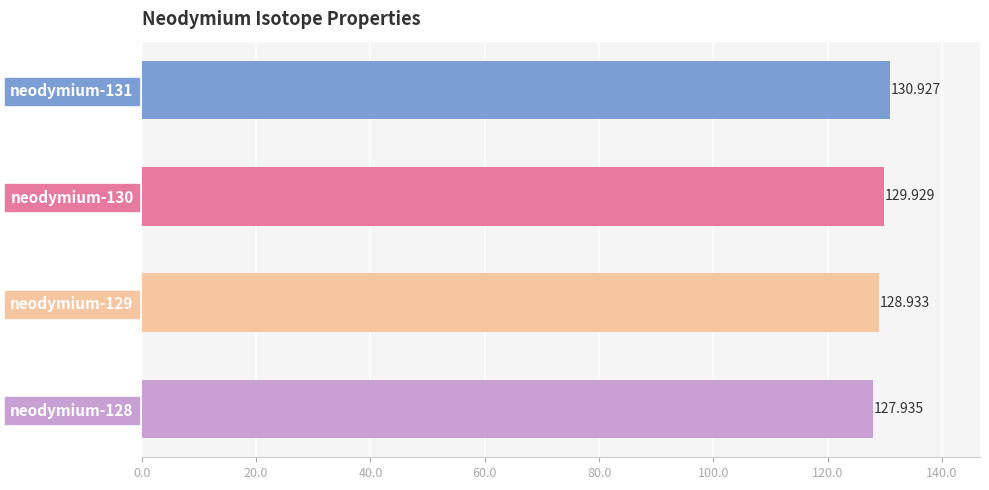

How many bars are there in total?

4